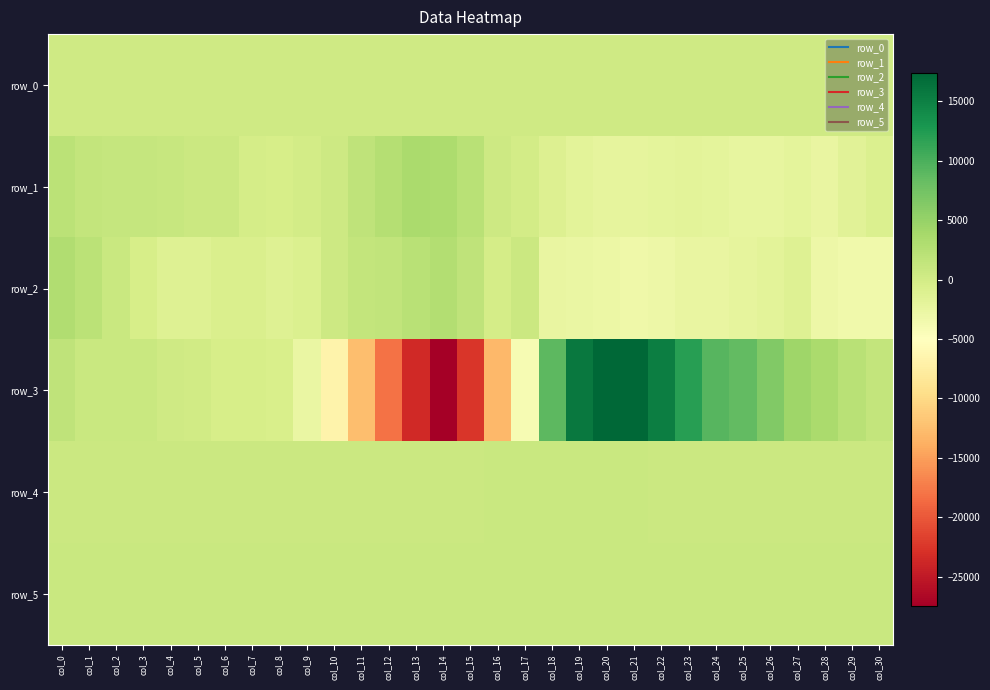

What is the minimum value shown in the chart?

-27499.0